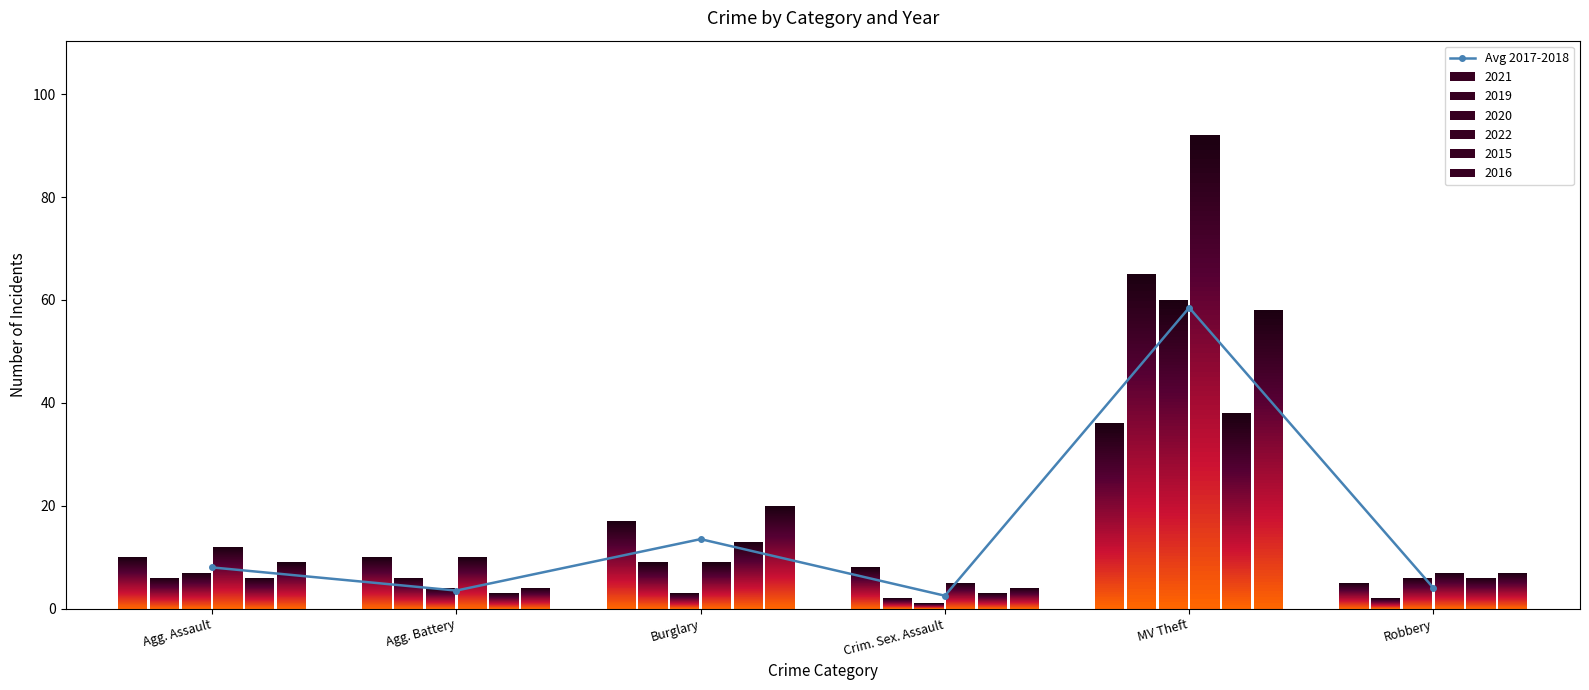

What is the average value?

15.0